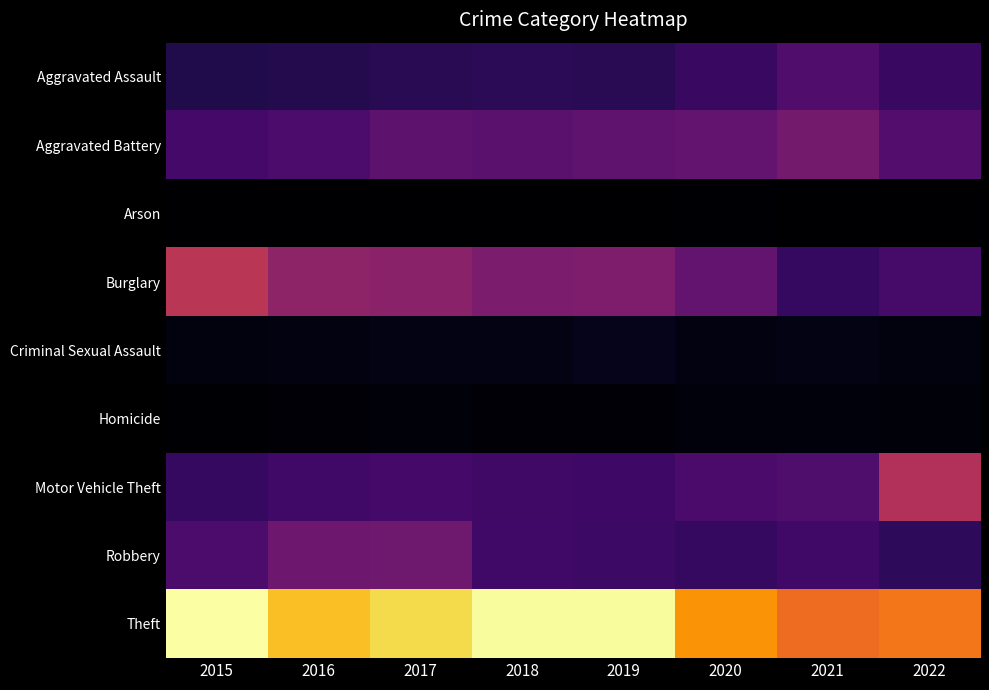

Reading left to right, list all the values displayed in this chart.

Aggravated Assault: 2015=194	2016=206	2017=224	2018=225	2019=223	2020=273	2021=352	2022=271
Aggravated Battery: 2015=316	2016=336	2017=400	2018=389	2019=407	2020=416	2021=479	2022=367
Arson: 2015=9	2016=7	2017=10	2018=7	2019=12	2020=17	2021=12	2022=11
Burglary: 2015=738	2016=576	2017=562	2018=506	2019=517	2020=425	2021=262	2022=317
Criminal Sexual Assault: 2015=46	2016=50	2017=61	2018=60	2019=77	2020=48	2021=61	2022=46
Homicide: 2015=15	2016=26	2017=33	2018=25	2019=22	2020=41	2021=38	2022=33
Motor Vehicle Theft: 2015=263	2016=304	2017=312	2018=298	2019=290	2020=333	2021=348	2022=706
Robbery: 2015=337	2016=454	2017=460	2018=301	2019=287	2020=263	2021=300	2022=238
Theft: 2015=1474	2016=1259	2017=1339	2018=1461	2019=1459	2020=1125	2021=997	2022=1036